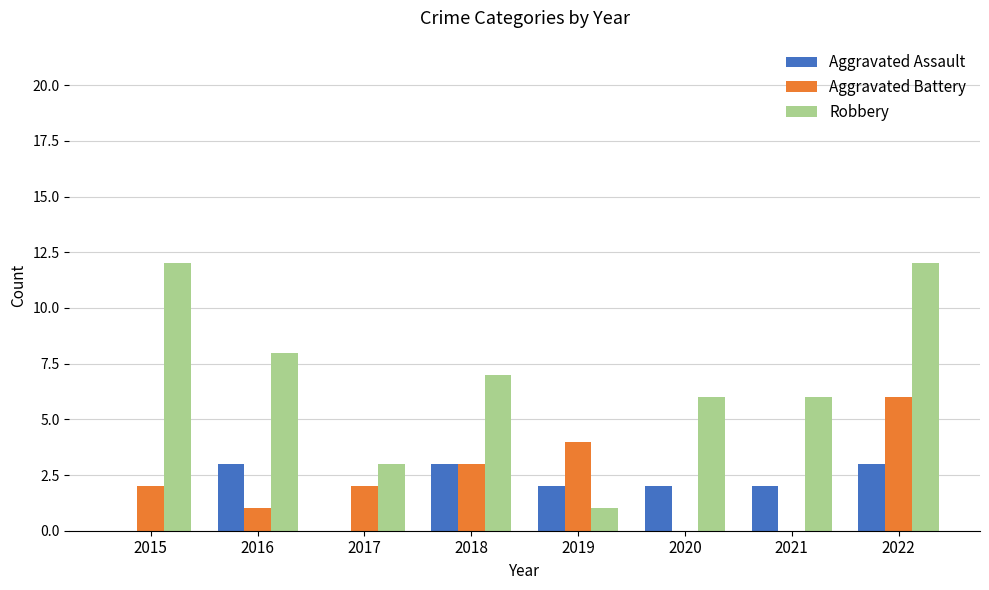

Is the value of Aggravated Assault at 2022 greater than the value of Robbery at 2018?

No